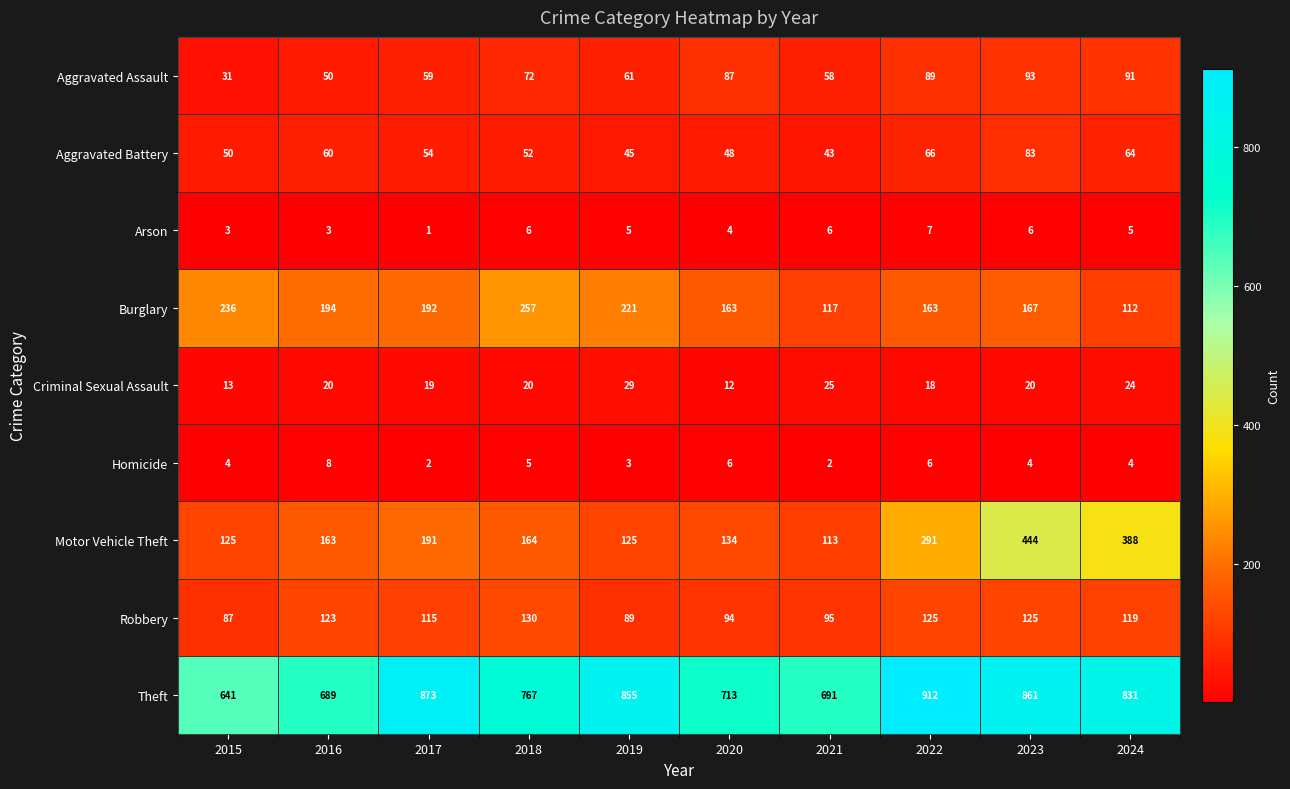

How many data points does each series have?

10